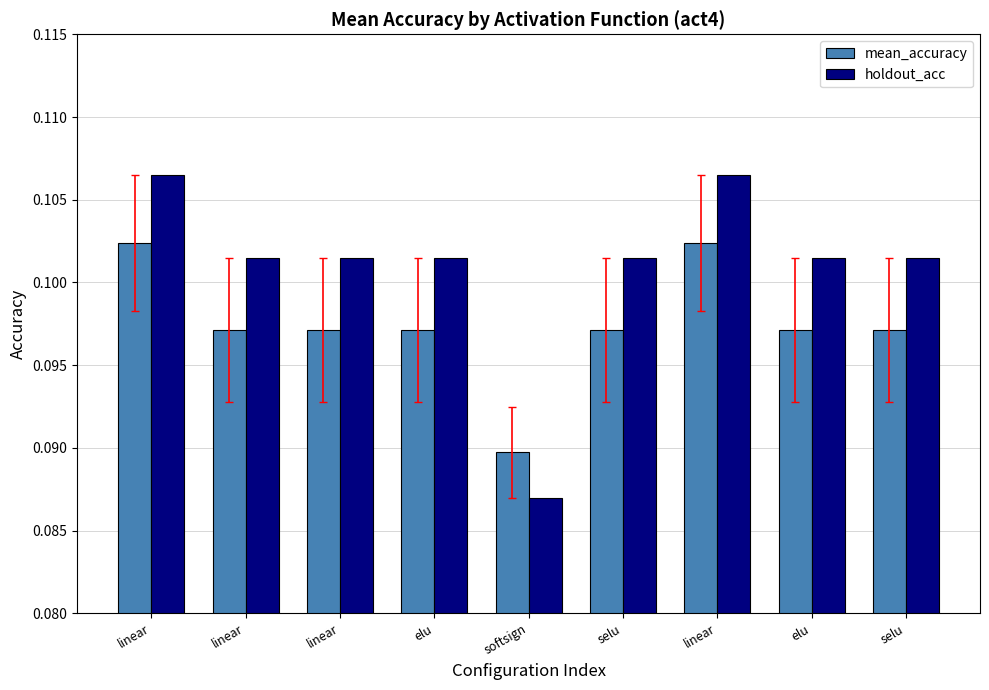

Between linear and selu, which is larger?

linear